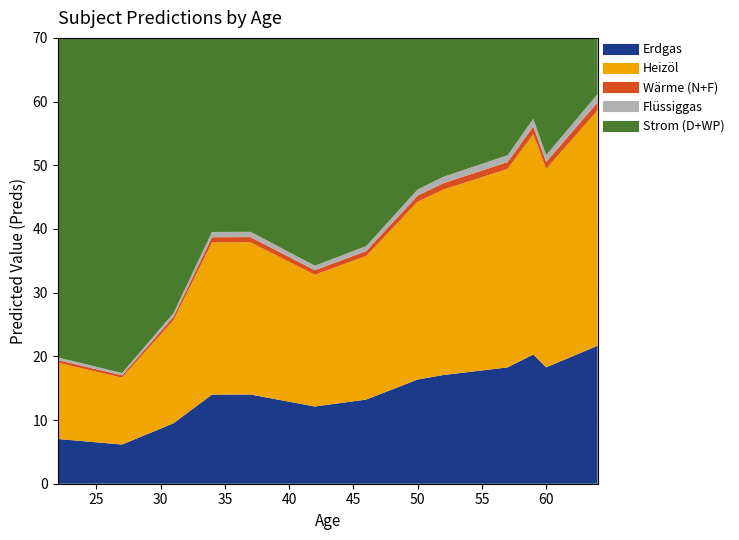

The value of Preds at CR_098 is 10.1. True or false?

False